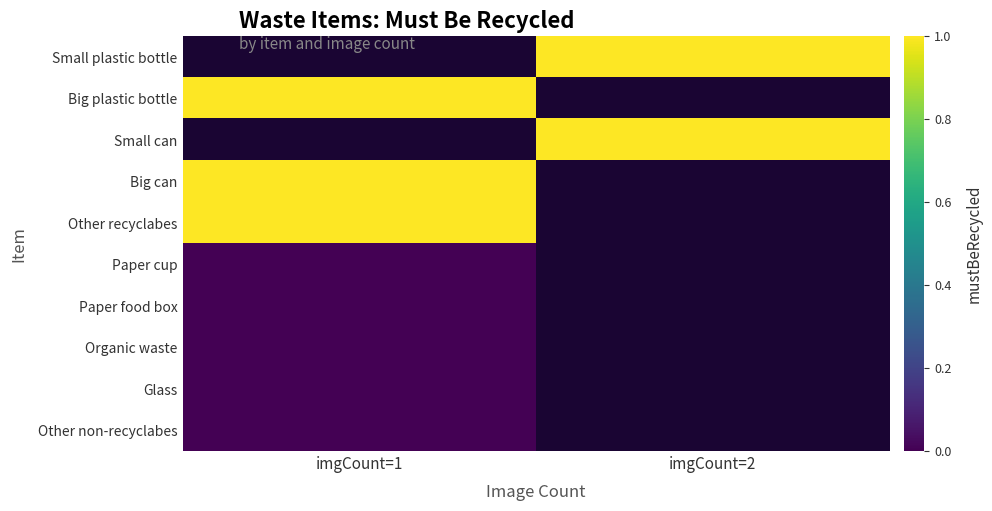

Rank the categories by Other recyclabes value from highest to lowest.

imgCount=1, imgCount=2